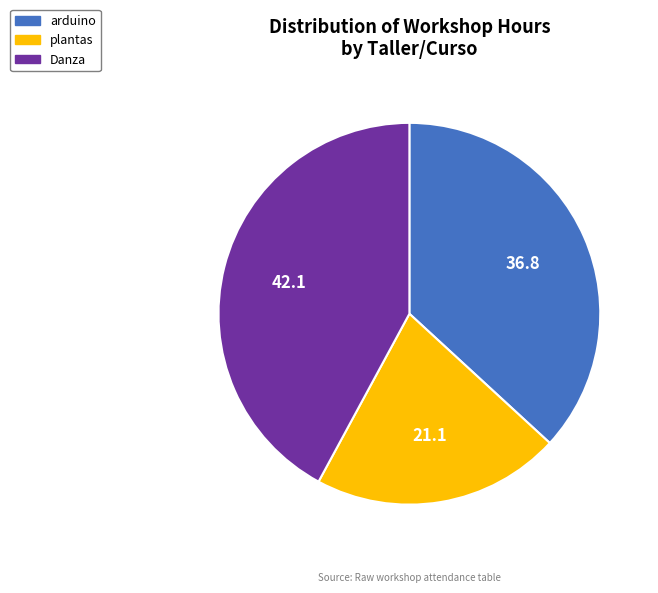

Does any single category account for the majority?

No